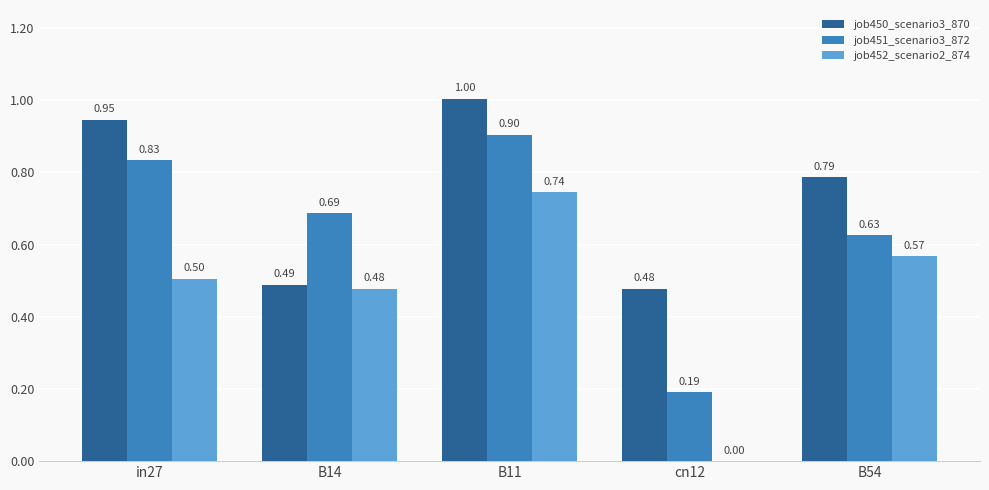

At which category is the sum across all series the highest?

B11